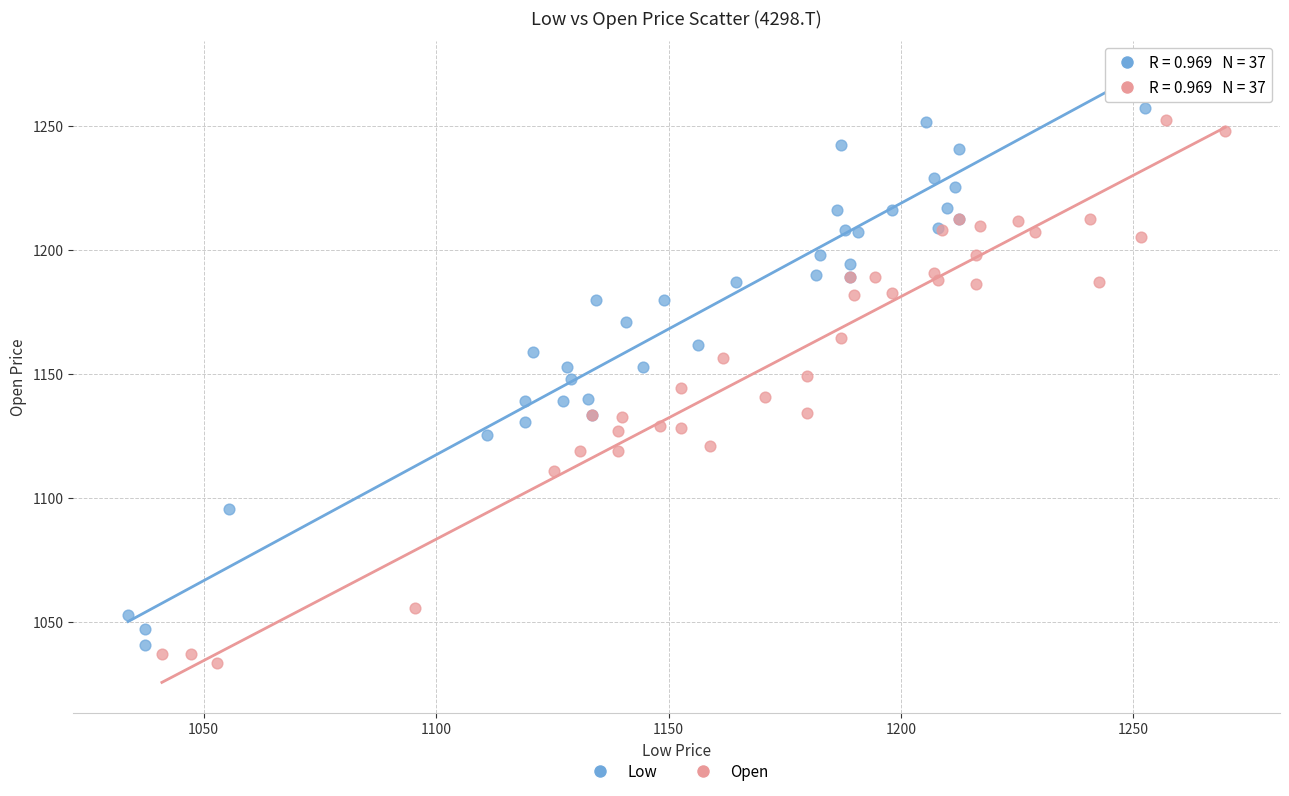

Which series reaches the maximum Y coordinate?

Low